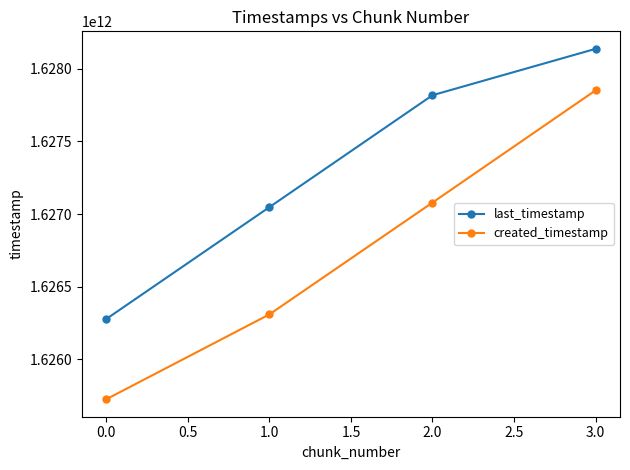

At which label does created_timestamp reach its peak?

3.0